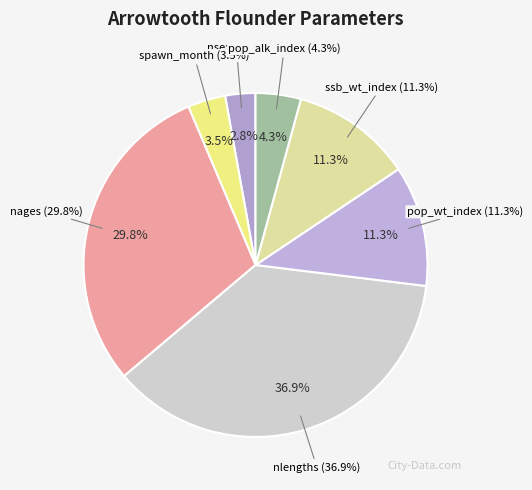

Rank the categories by value from highest to lowest.

nlengths, nages, pop_wt_index, ssb_wt_index, pop_alk_index, spawn_month, nsex